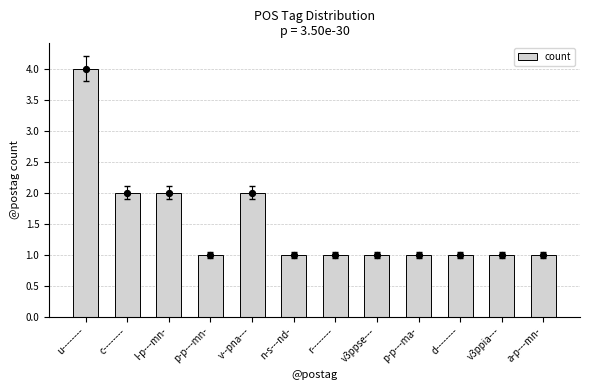

Approximately how many times larger is the value at a-p---mn- compared to u--------?

0.2